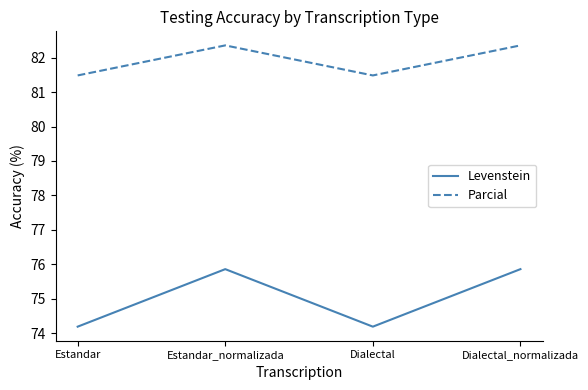

What is the maximum value for Parcial?

82.4